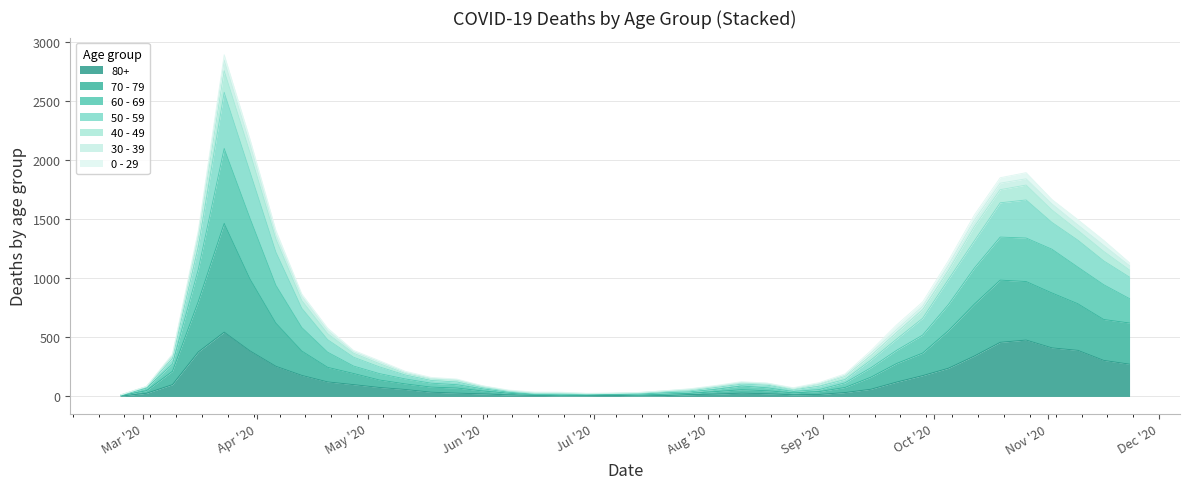

How many interior local valleys does the 40 - 49 series have?

2